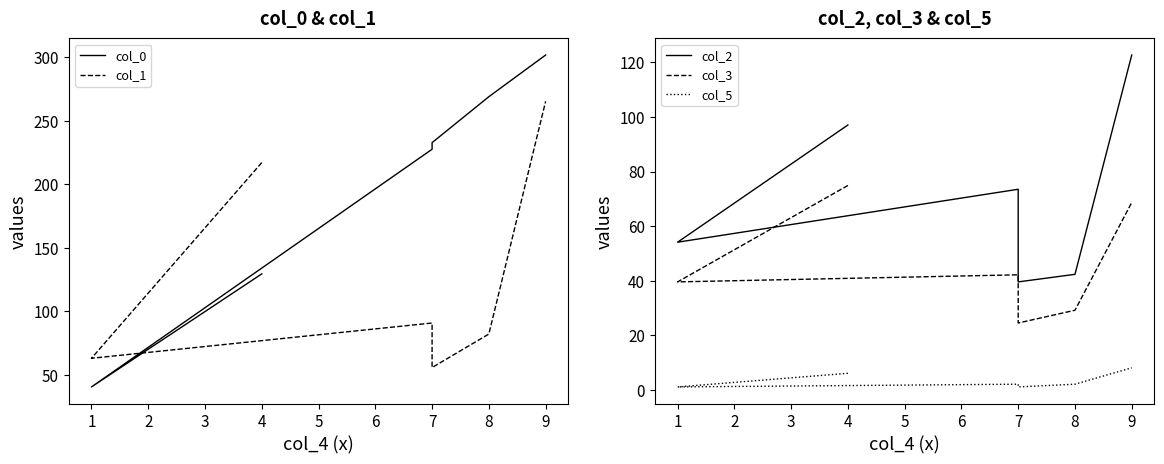

How many data points does each series have?

6